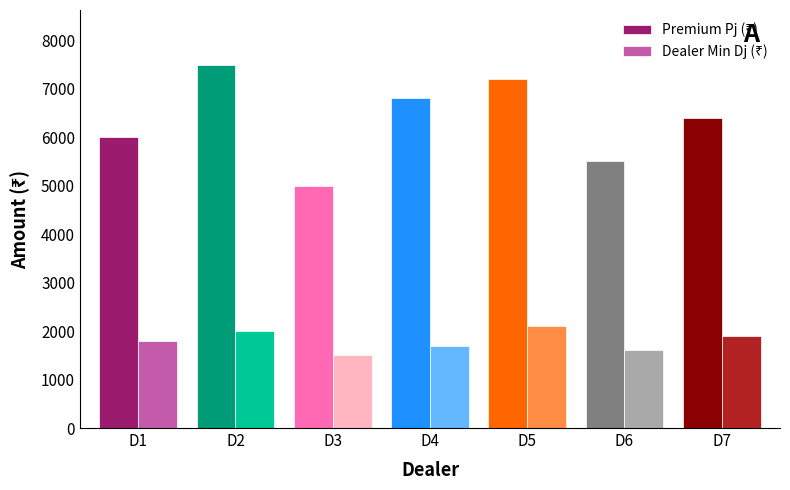

Which label corresponds to the smallest value in the chart?

D3